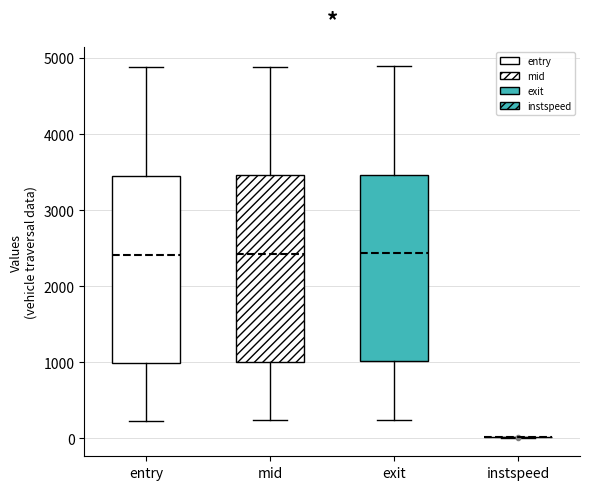

Reading left to right, transcribe this box plot: for each box, give where its median line is, the range the box spans, and where its two whiskers end, as read against the y-axis. The values are not printed on the chart, so give them approximately, as read against the axis.

entry: median 2400, box 1000 to 3400, whiskers 200 to 4900
mid: median 2400, box 1000 to 3500, whiskers 200 to 4900
exit: median 2400, box 1000 to 3500, whiskers 200 to 4900
instspeed: box collapsed to a line at 0, whiskers 0 to 0